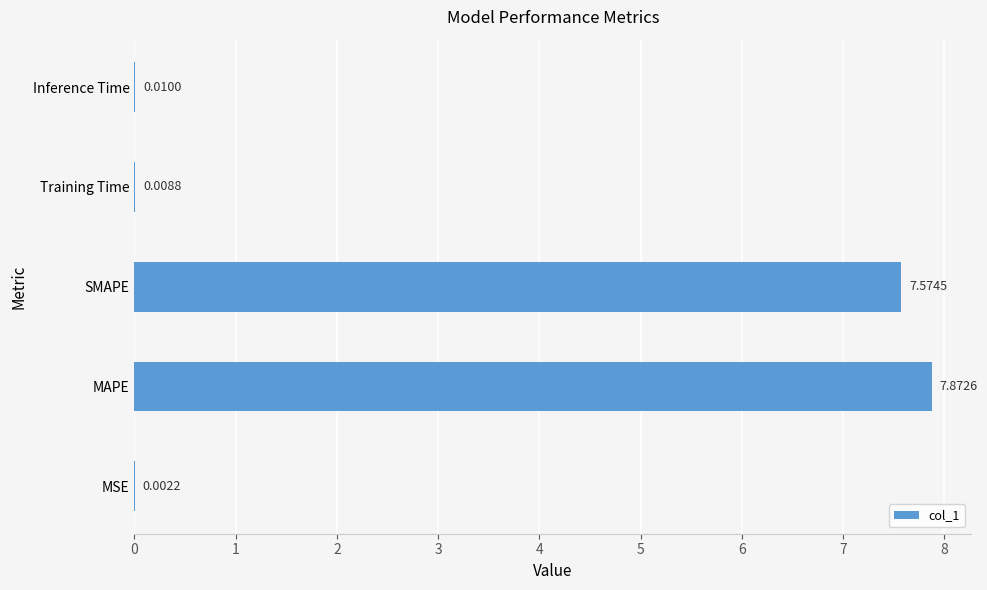

At which label is the value closest to 3?

Inference Time